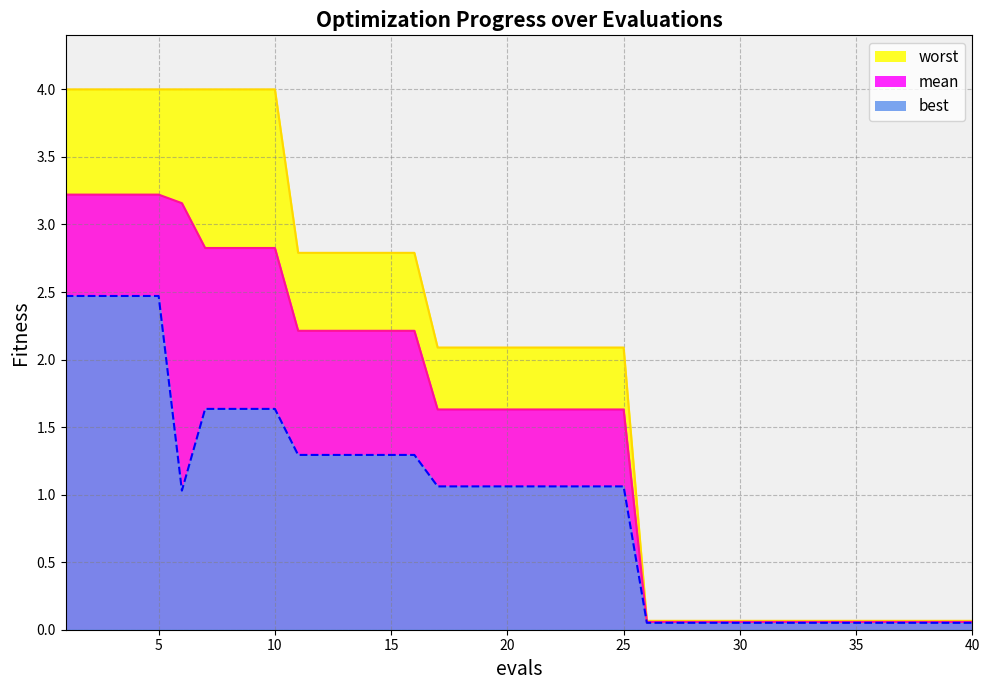

How many lines are shown in the chart?

3